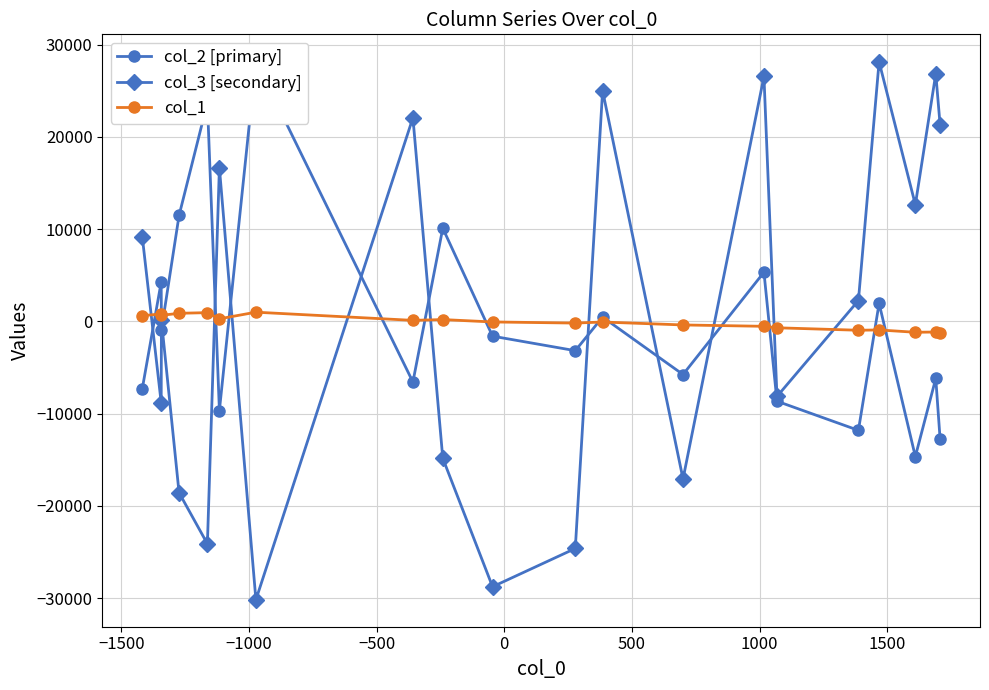

What is the value of the col_1 point at the 6th from the left?

278